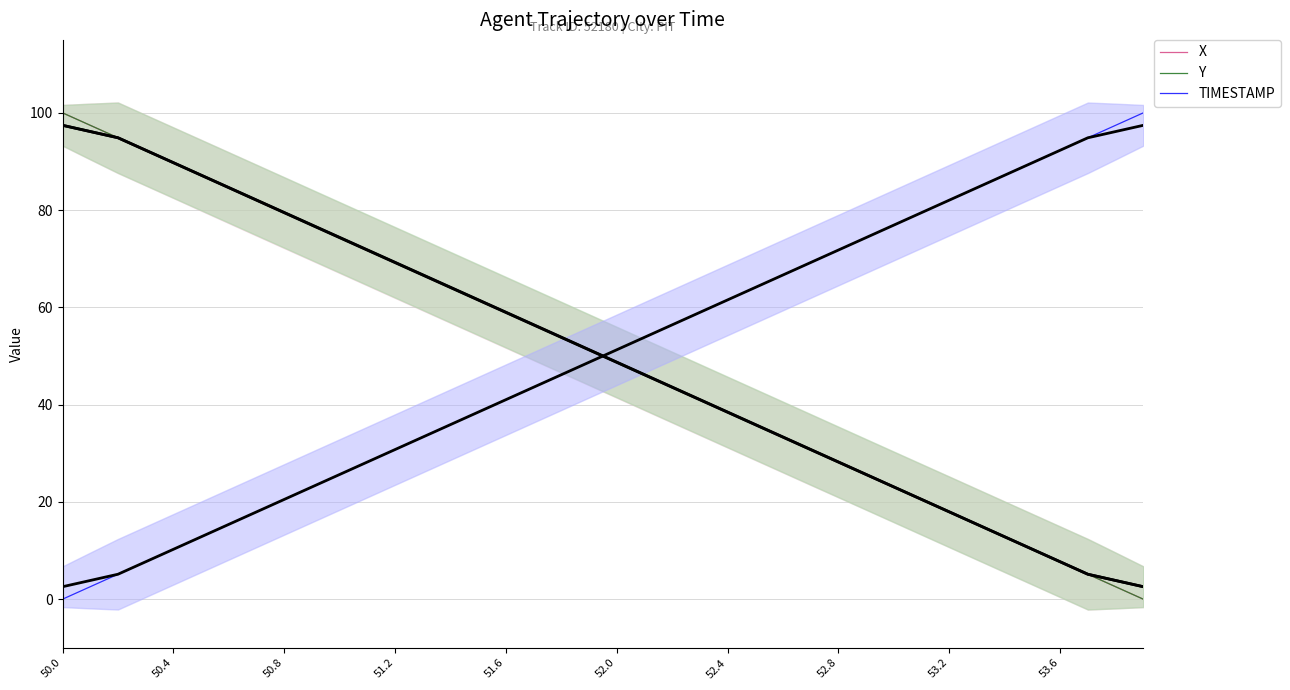

What are all the series names shown in the legend?

X, Y, TIMESTAMP